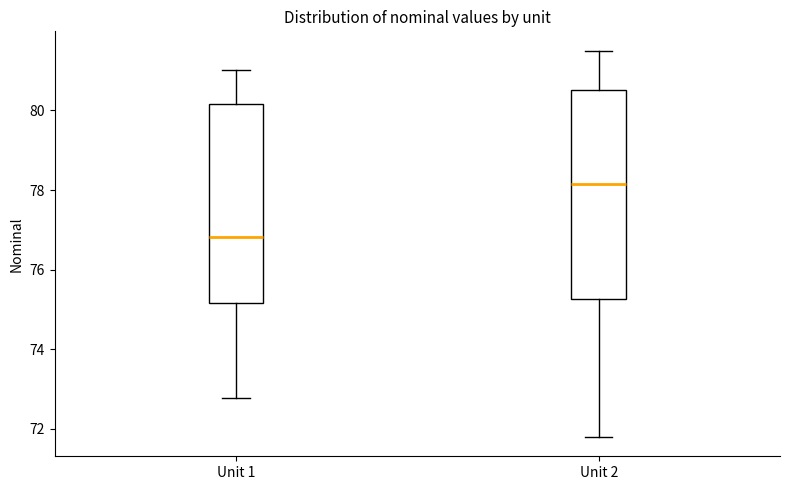

Reading left to right, transcribe this box plot: for each box, give where its median line is, the range the box spans, and where its two whiskers end, as read against the y-axis. The values are not printed on the chart, so give them approximately, as read against the axis.

Unit 1: median 76.8, box 75.2 to 80.2, whiskers 72.8 to 81.0
Unit 2: median 78.2, box 75.2 to 80.6, whiskers 71.8 to 81.6